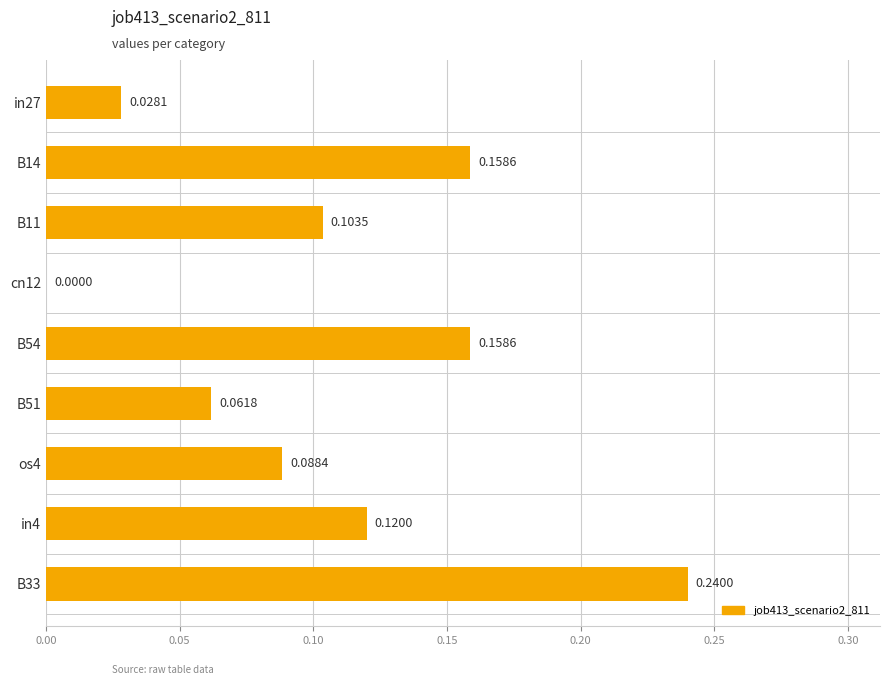

What is the sum of all values?

1.0